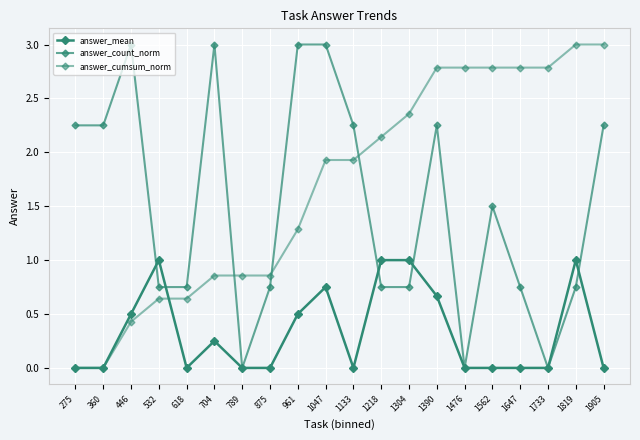

What is the value of the answer_count_norm point at the 6th from the left?

3.0